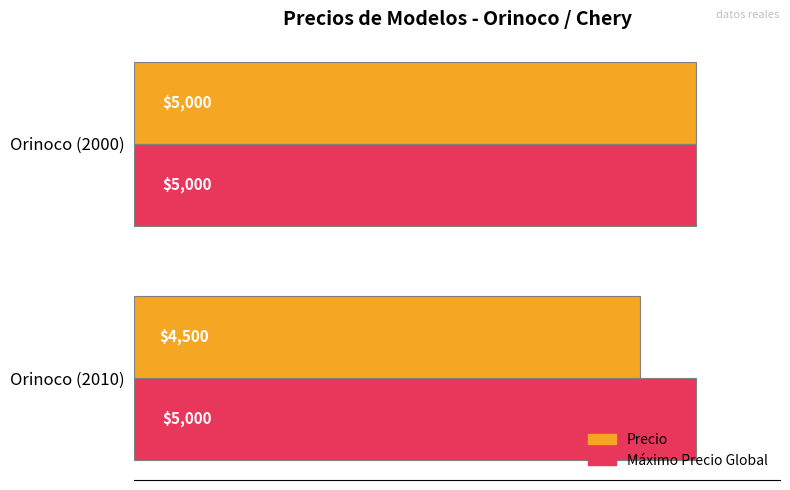

Count the number of data series in this chart.

2